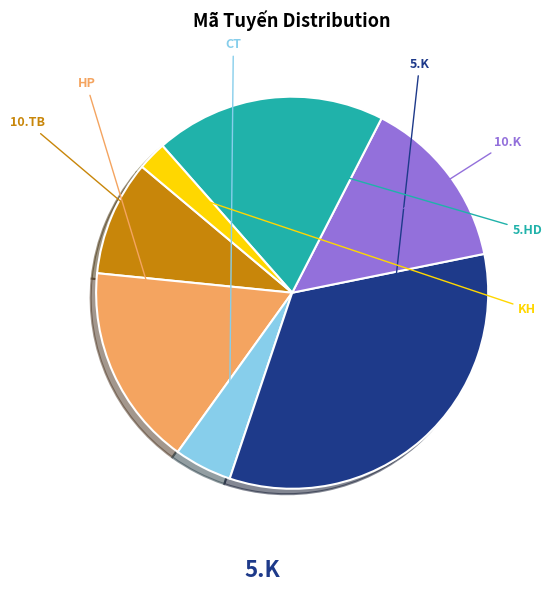

How many segments does this pie chart have?

7